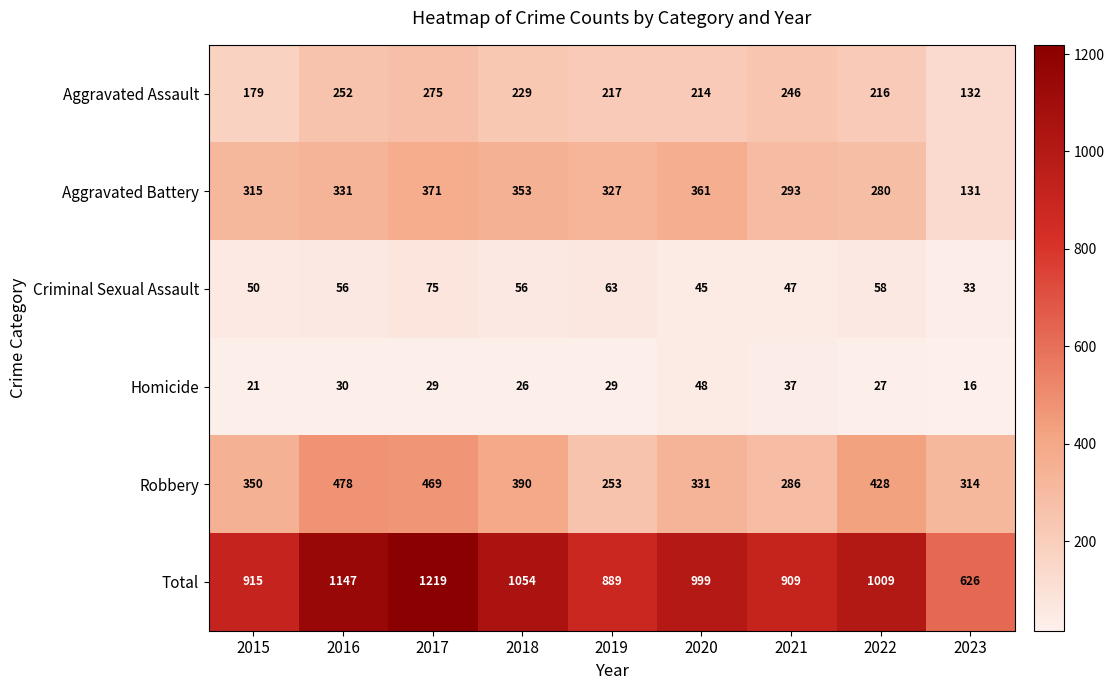

How many values in the Aggravated Battery series are below 327?

4